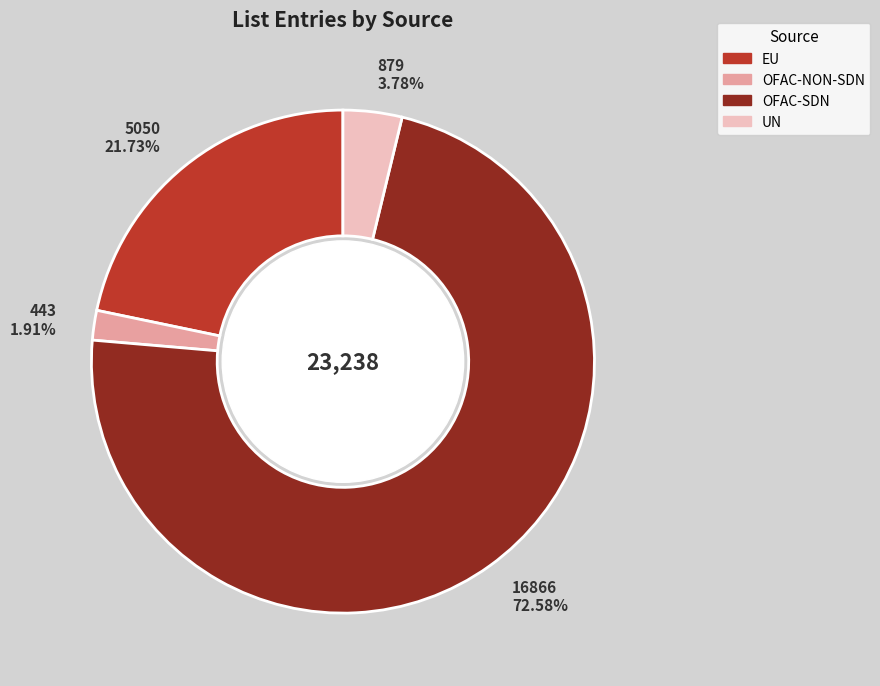

Which has a higher value, OFAC-NON-SDN or UN?

UN